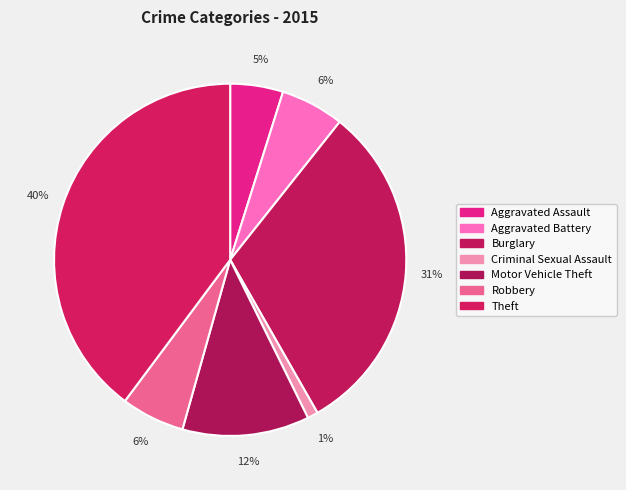

To the nearest percent, what is the difference between the Burglary and Motor Vehicle Theft slice percentages?

19%